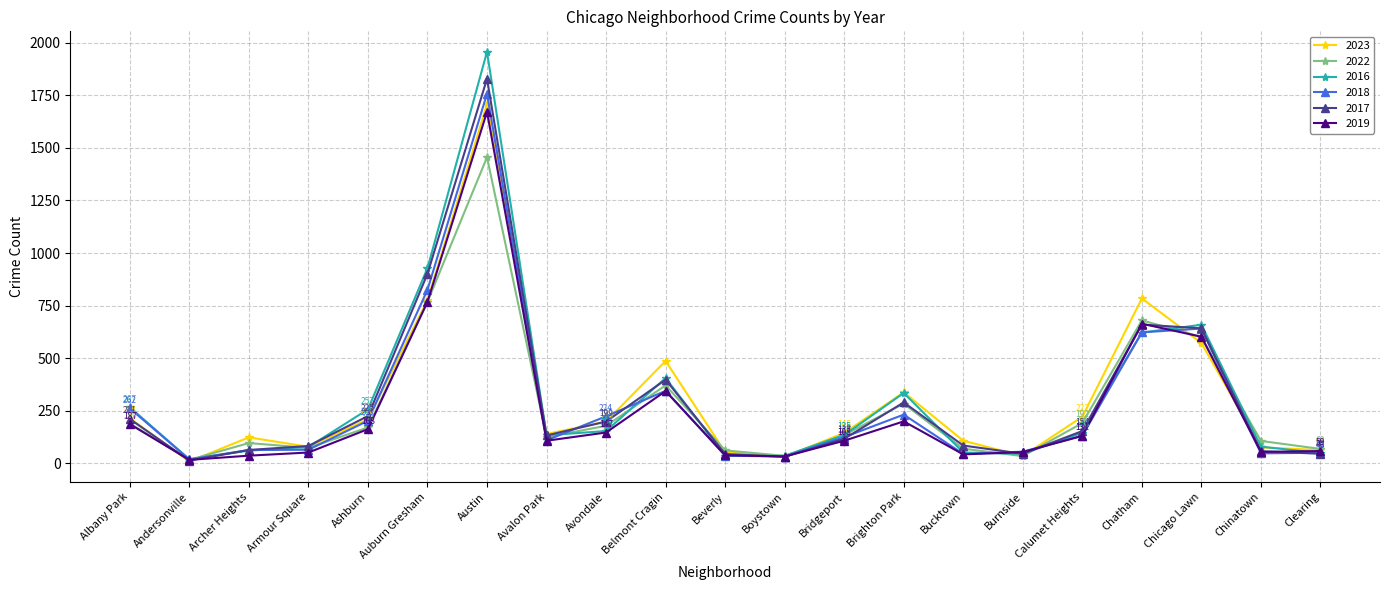

Is it true that 2022 equals 36 at Boystown?

True